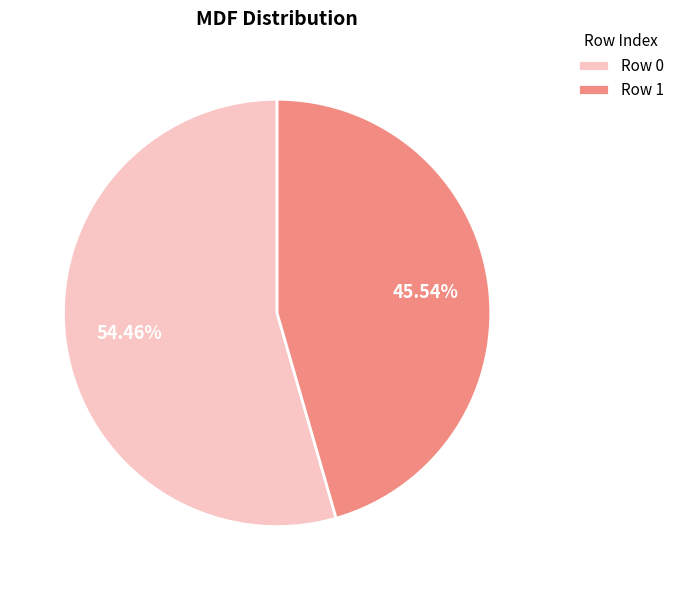

Between Row 1 and Row 0, which is larger?

Row 0